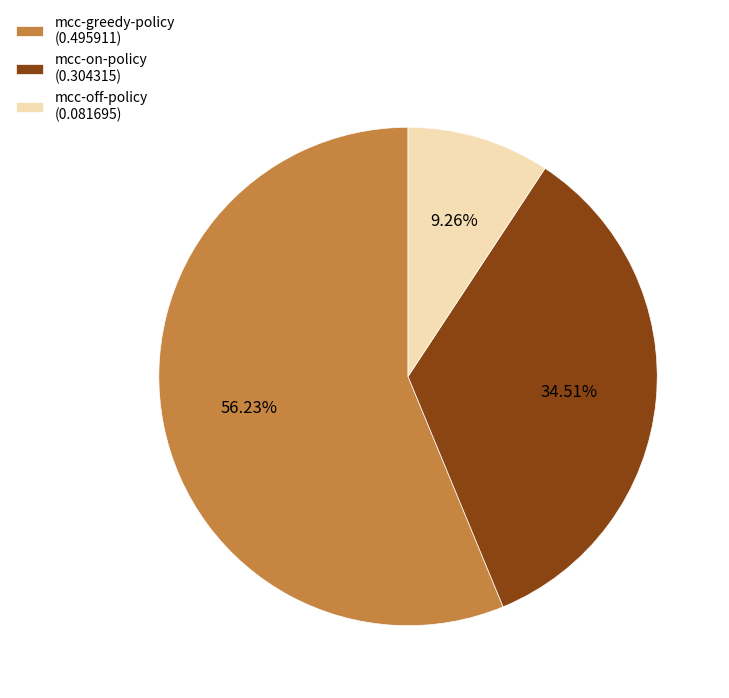

To the nearest percent, what percentage of the pie is mcc-greedy-policy?

56%